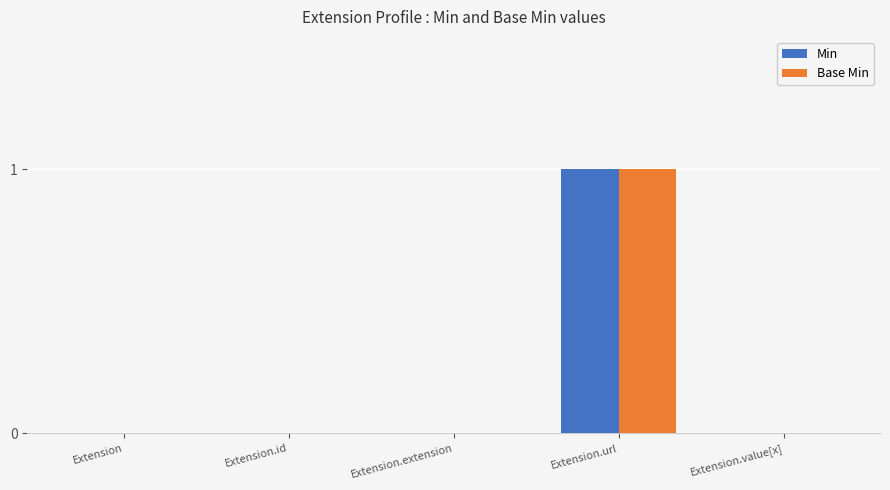

At which category is the sum across all series the highest?

Extension.url